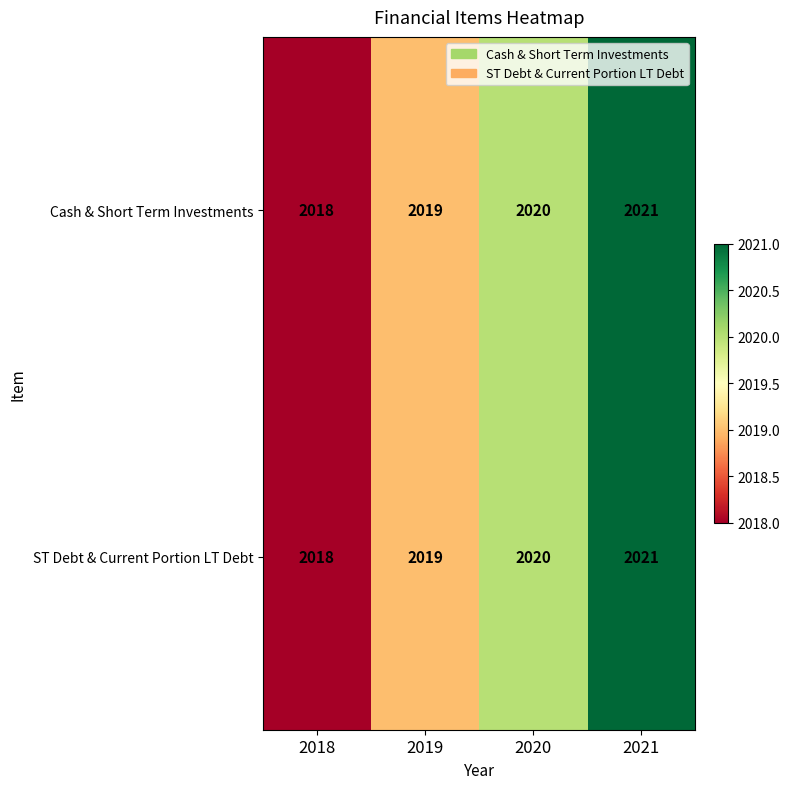

What value does the Cash & Short Term Investments series have at 2019?

2019